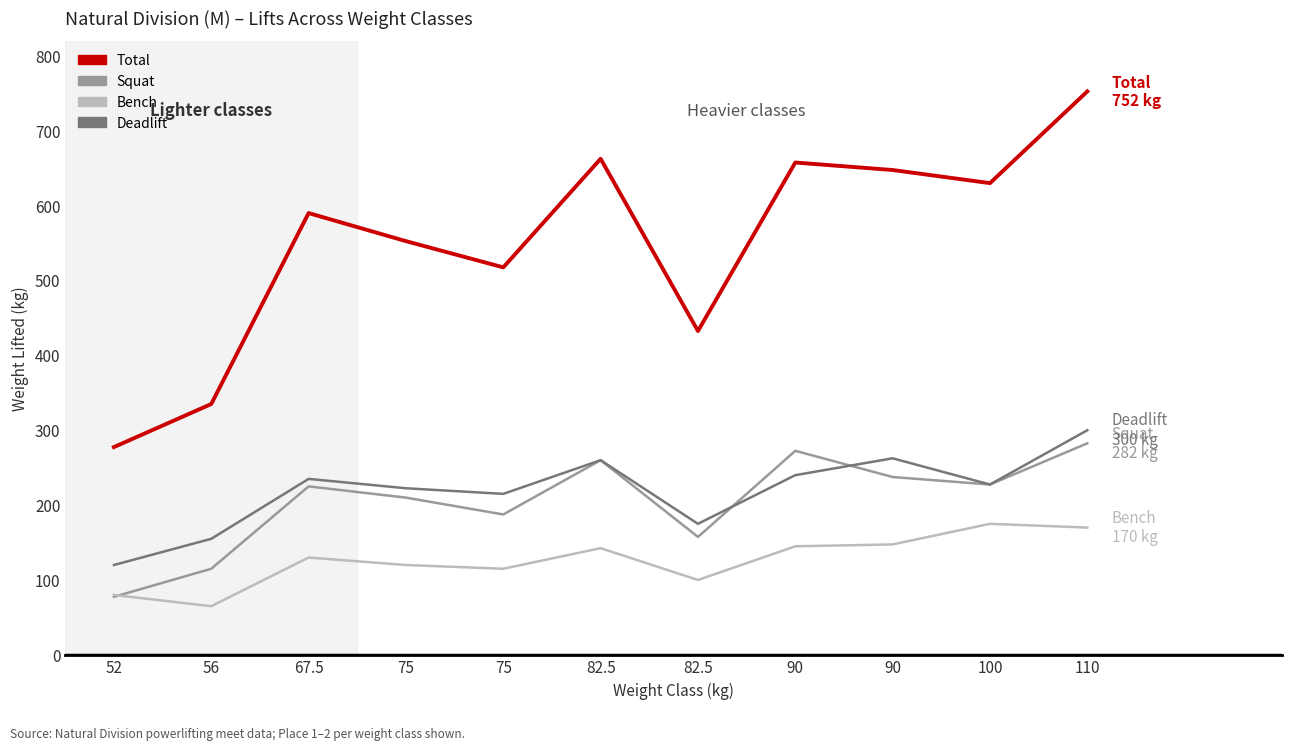

Is the value of Squat at 90 greater than the value of Bench at 82.5?

Yes